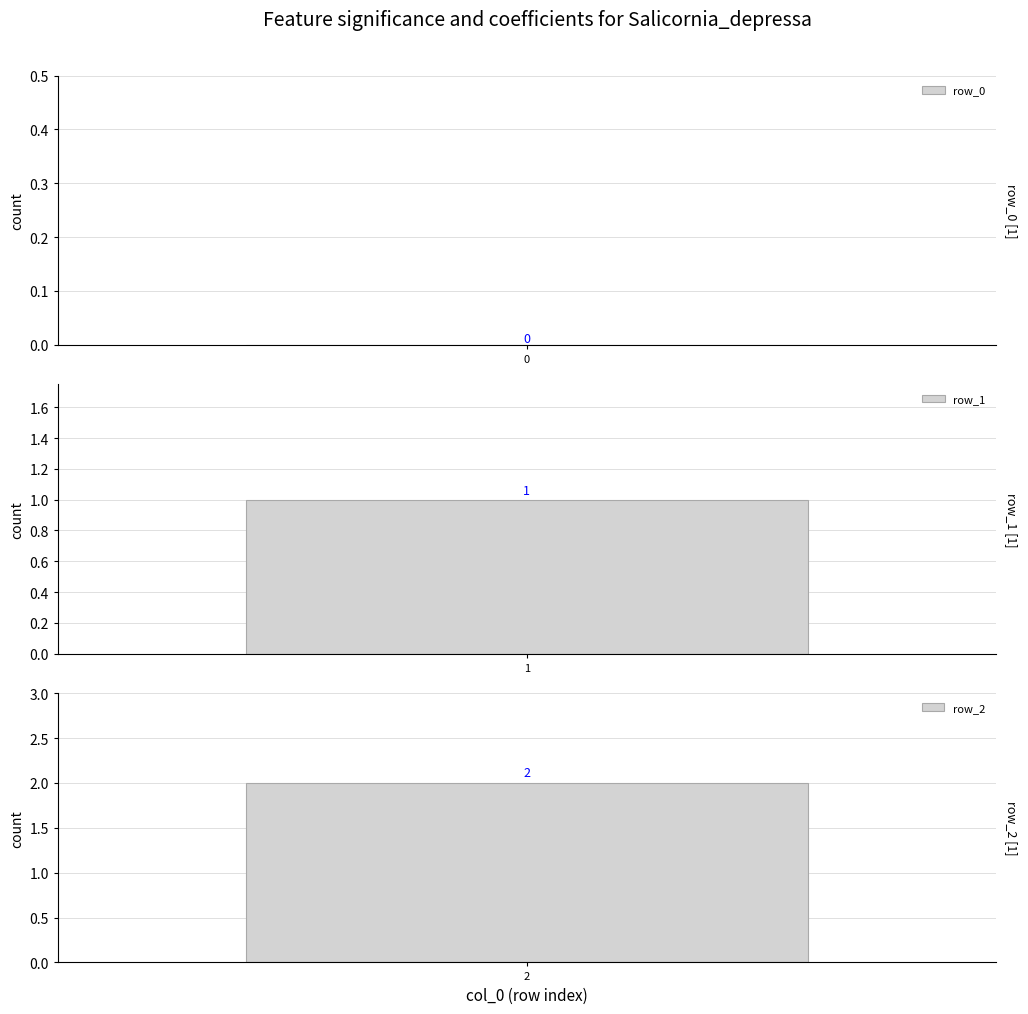

Is it true that the value at row_1 is 1?

True